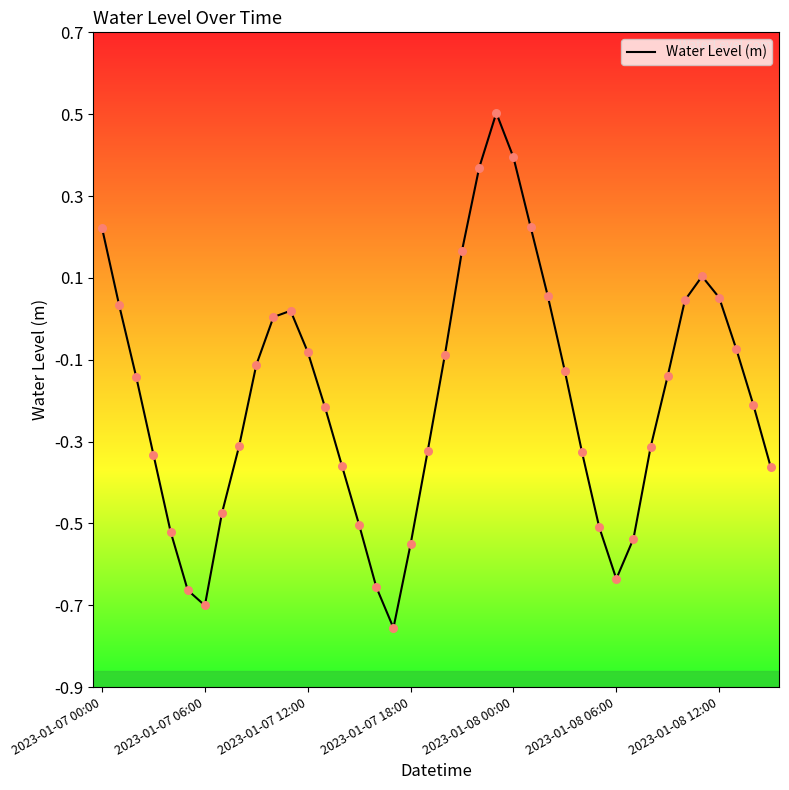

What is the difference between the maximum and minimum values?

1.3